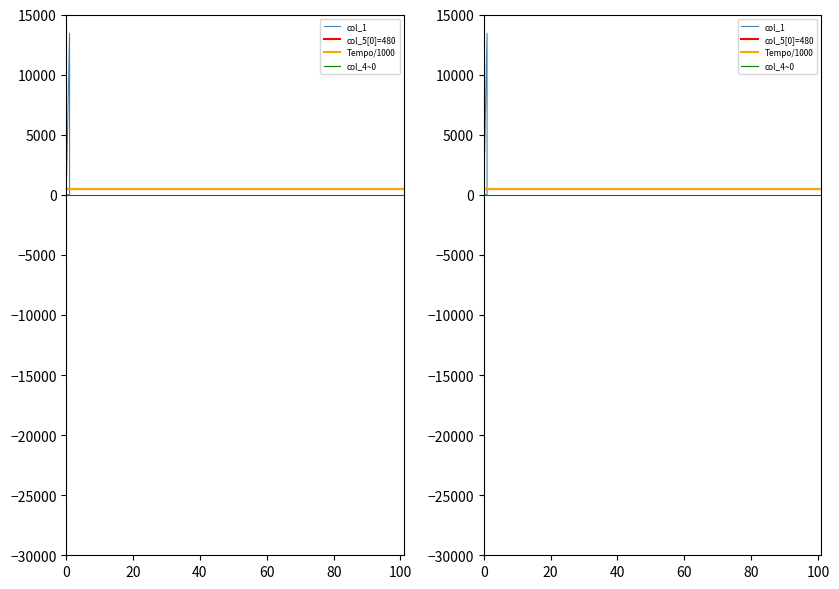

Which label corresponds to the largest value in the chart?

1